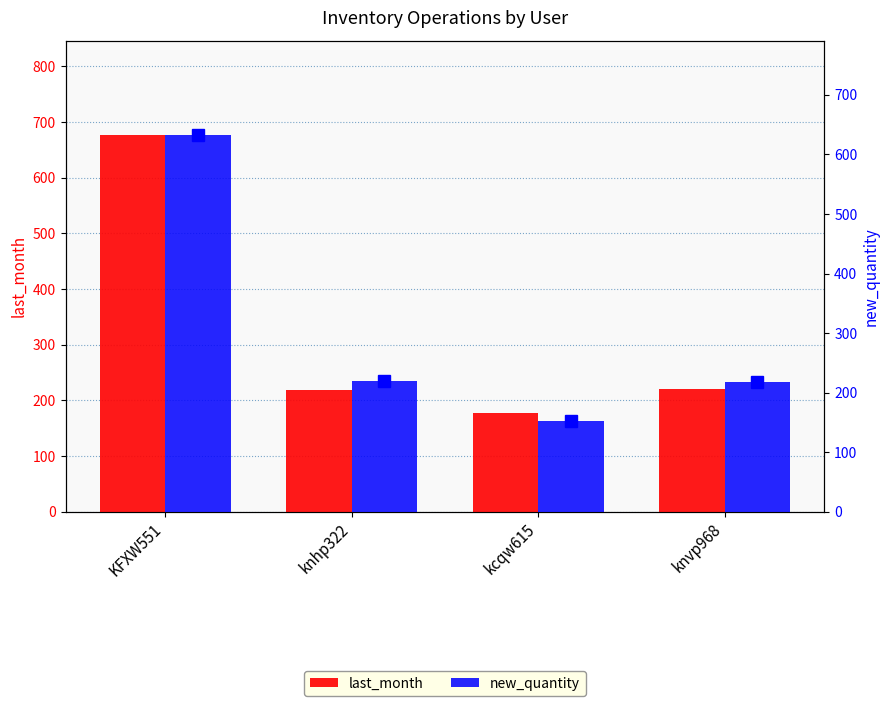

Which category has the highest value across all series?

KFXW551